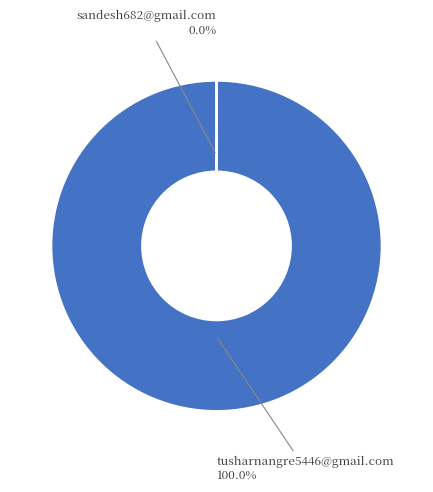

To the nearest percent, what is the average slice percentage?

50%